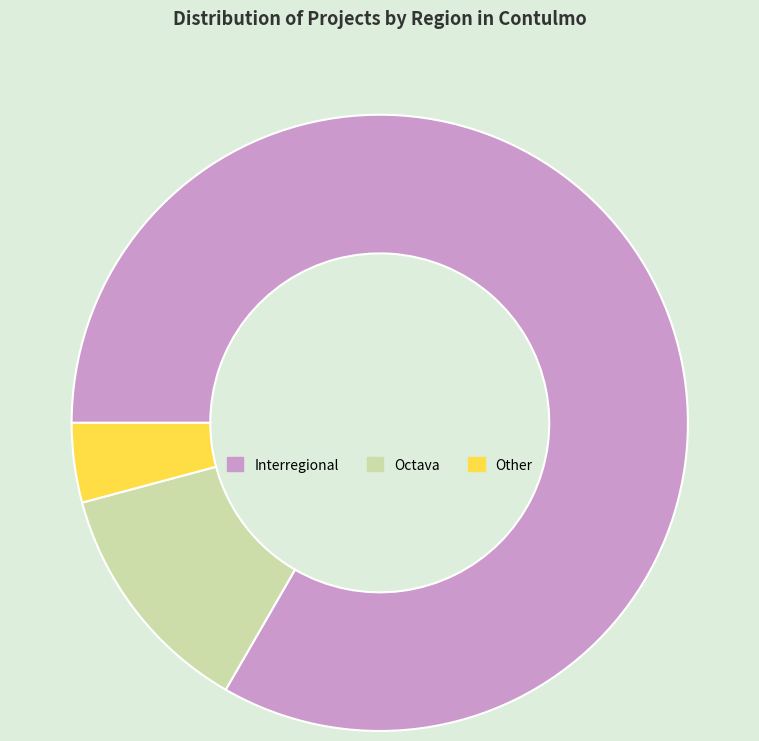

Between Other and Interregional, which is larger?

Interregional